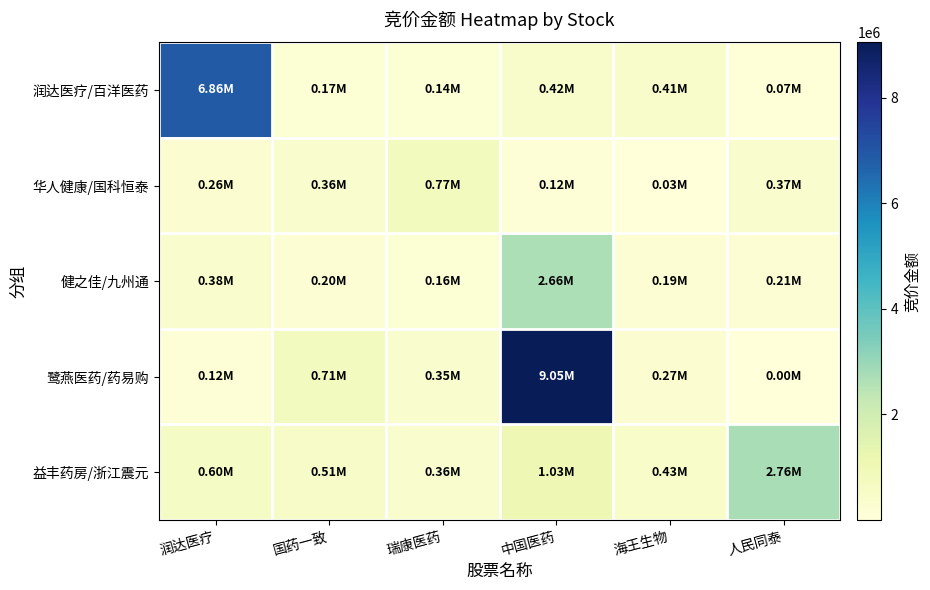

What is the total value across all series at 润达医疗?

8219197